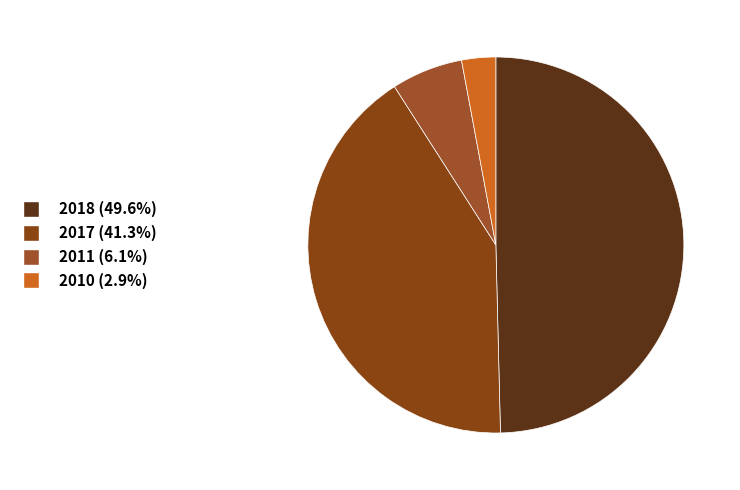

Which slice is the smallest?

2010